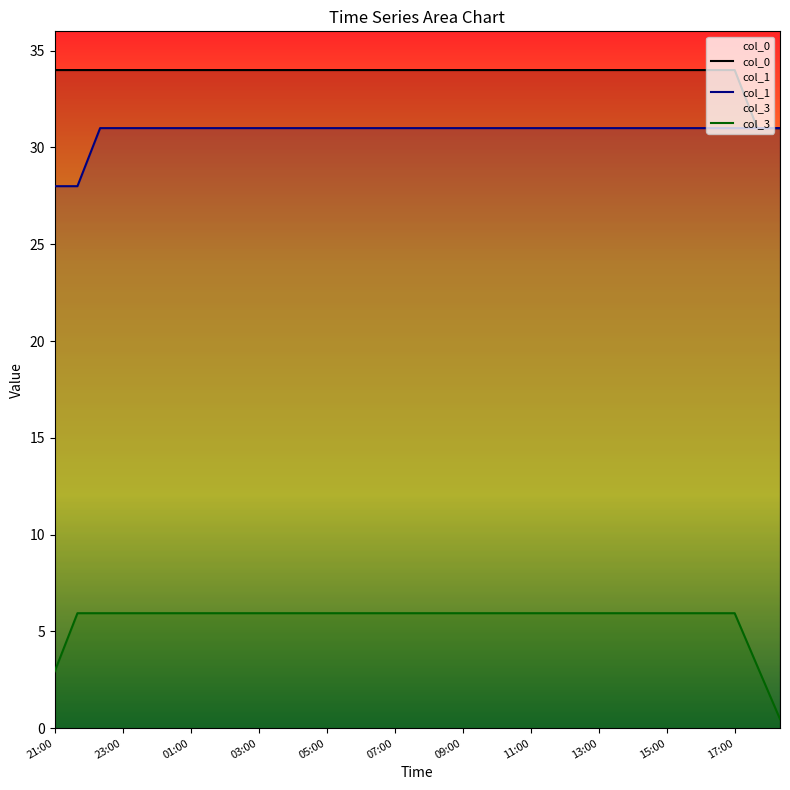

What is the difference between the maximum and minimum values in the col_0 series?

3.0